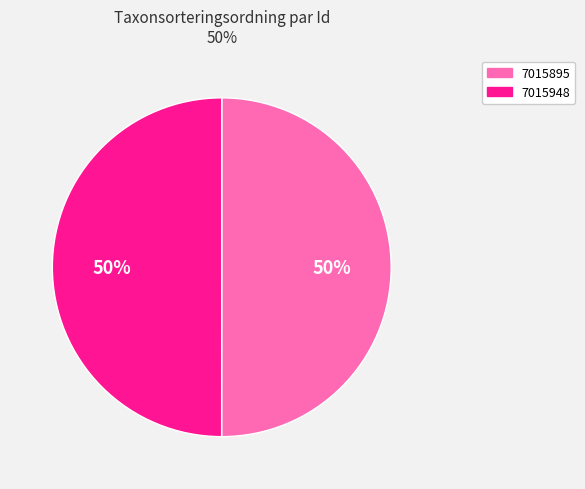

To the nearest percent, what is the combined percentage of 7015948 and 7015895?

100%